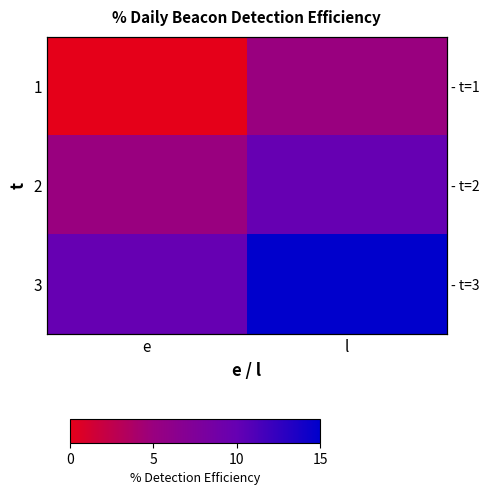

Read the 3 value at e.

10